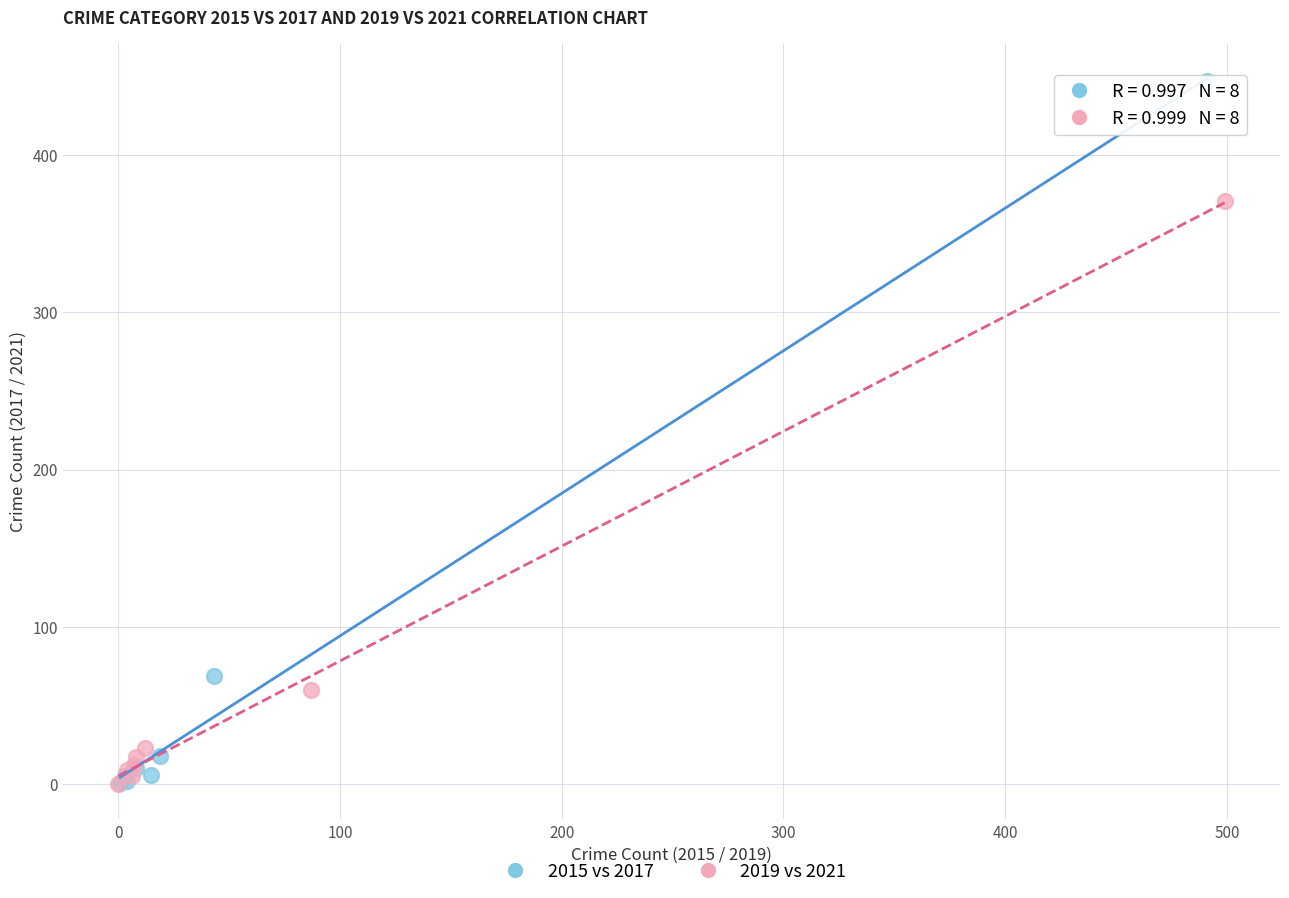

Which series has the largest Y range (max minus min)?

2015 vs 2017